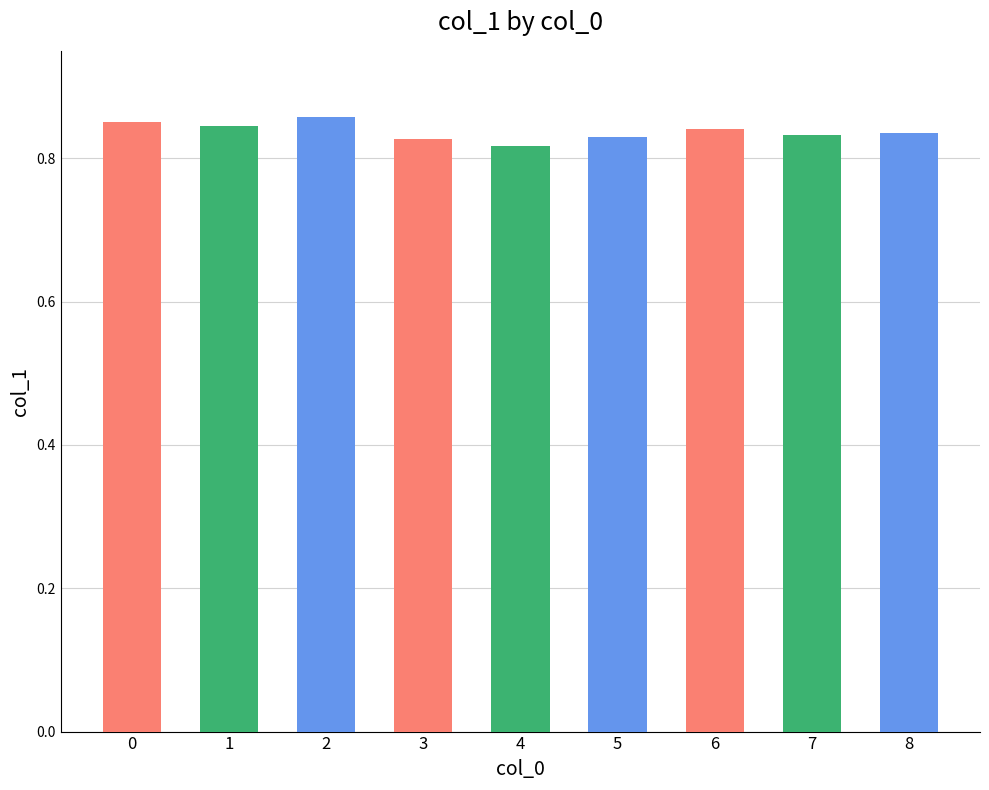

Count the values in the range 0 to 1.

9